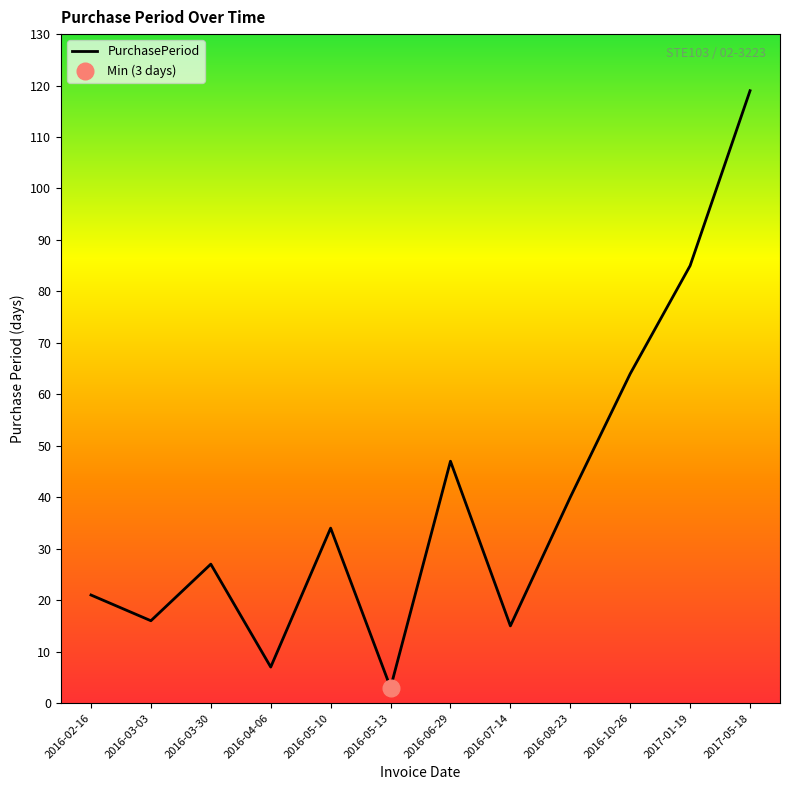

The chart shows a value of 27 at 2016-03-30. True or false?

True